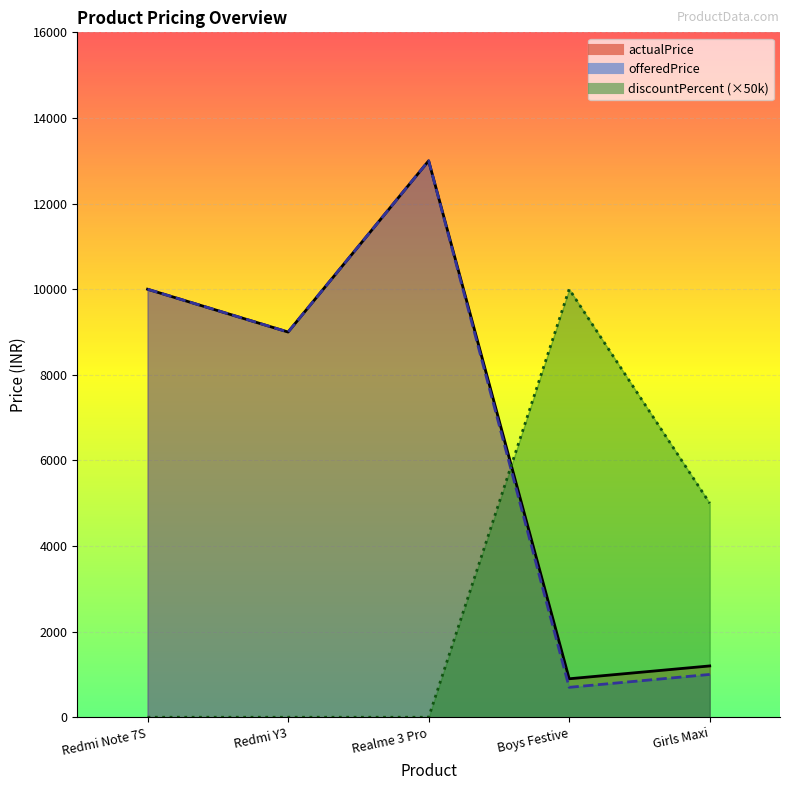

True or false: discountPercent has a value of 0 at Redmi Note 7S.

True